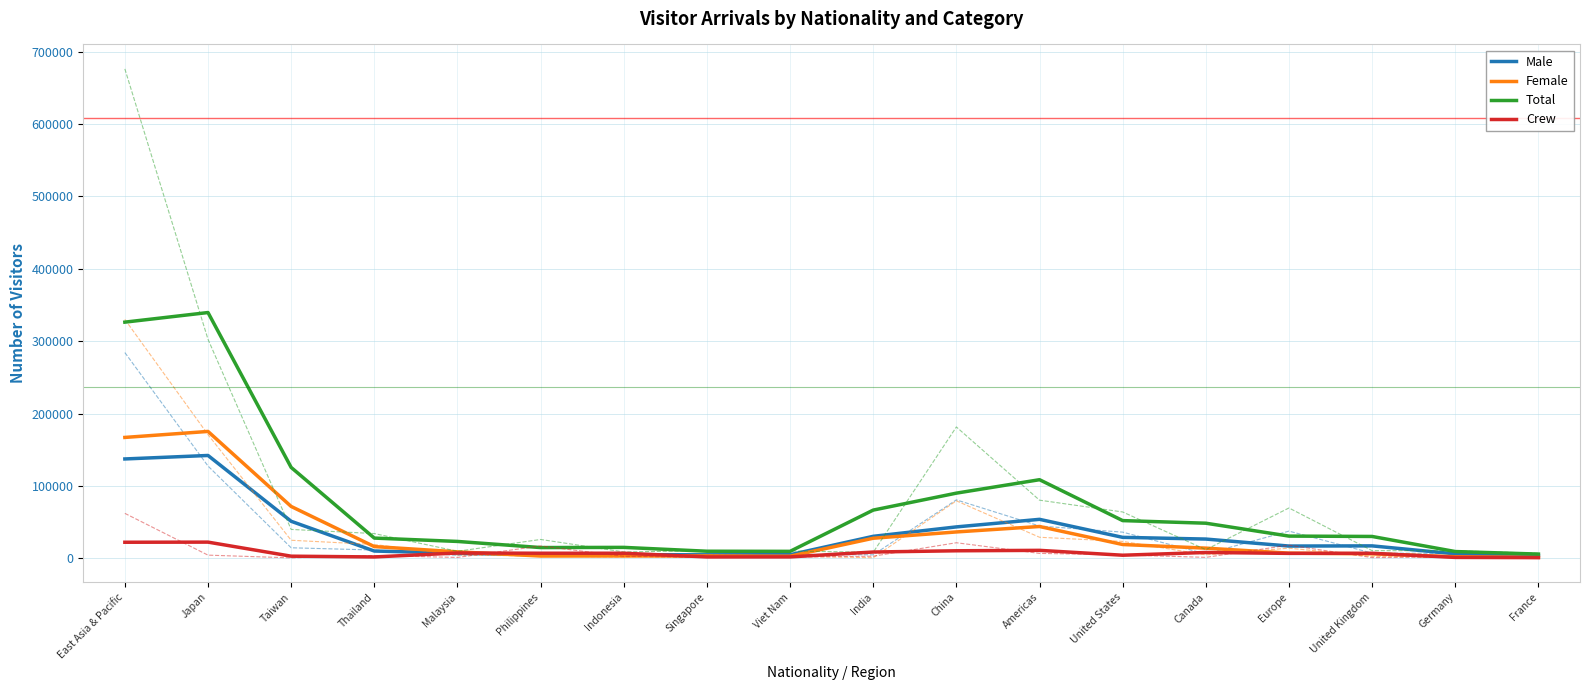

What is the total value across all series at East Asia & Pacific?

652566.7